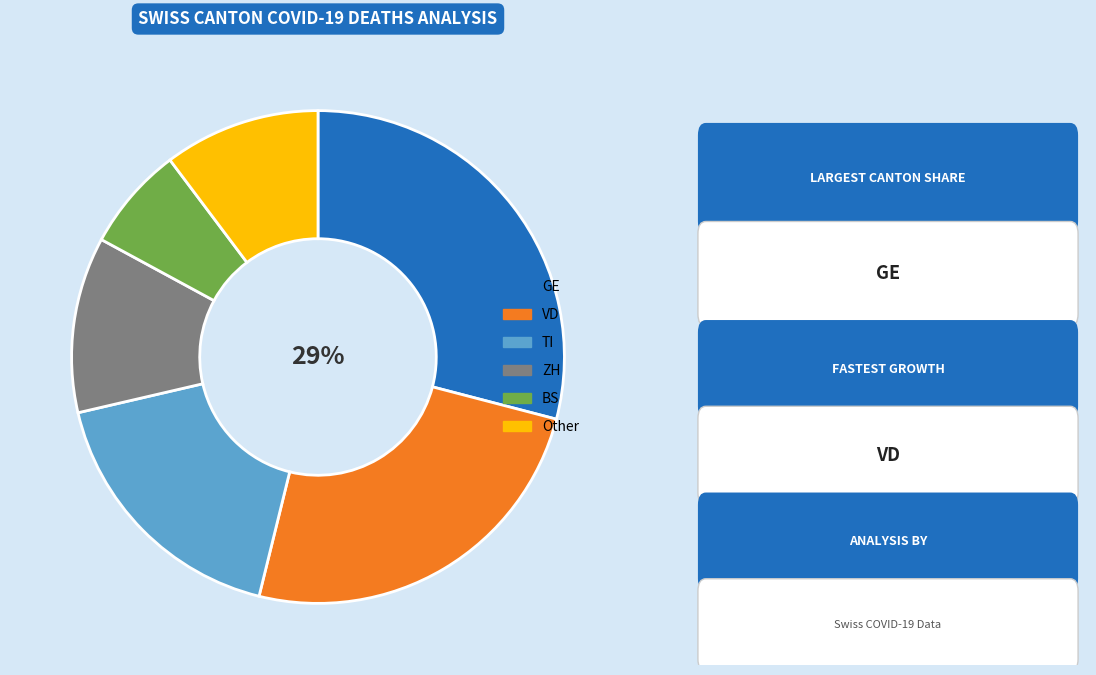

To the nearest percent, what is the average slice percentage?

17%